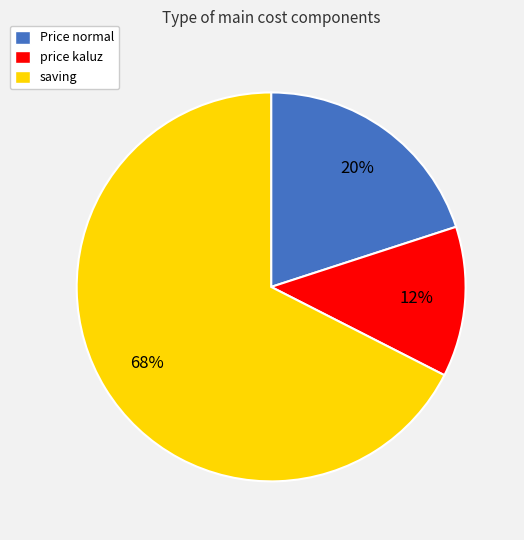

Does saving account for over 50% of the chart?

Yes